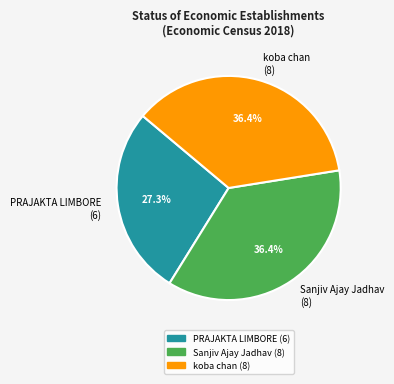

To the nearest percent, what is the difference between the largest and smallest slice percentages?

9%